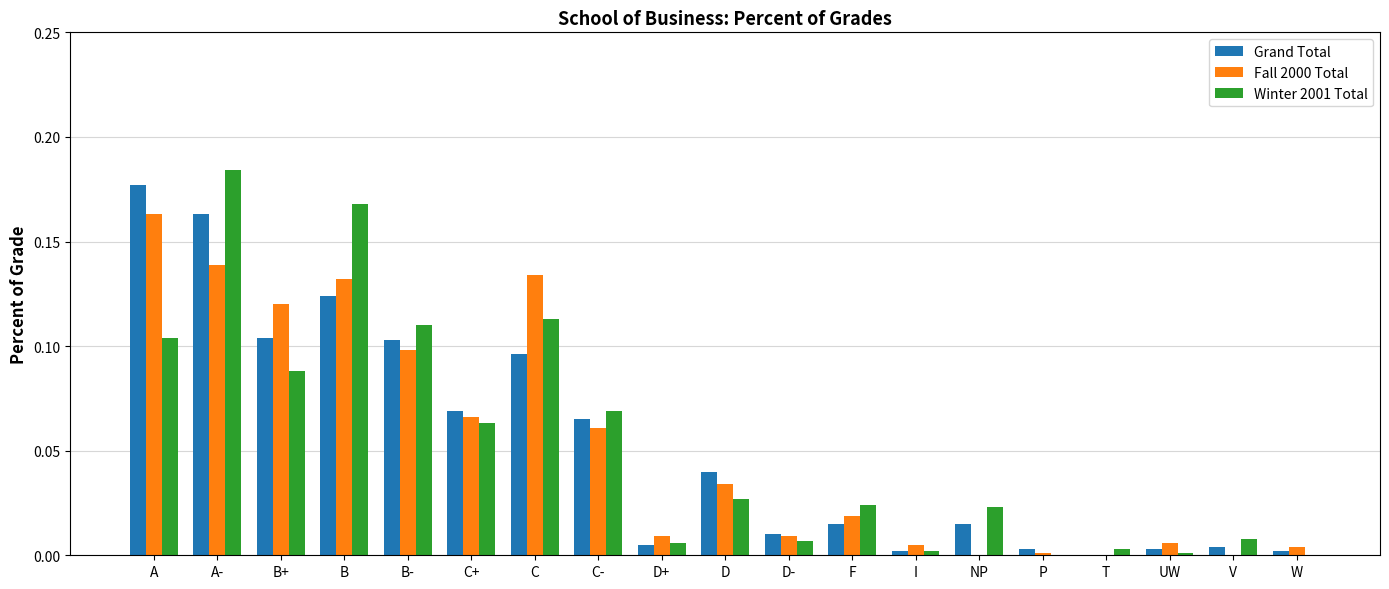

Which label corresponds to the largest value in the chart?

A-